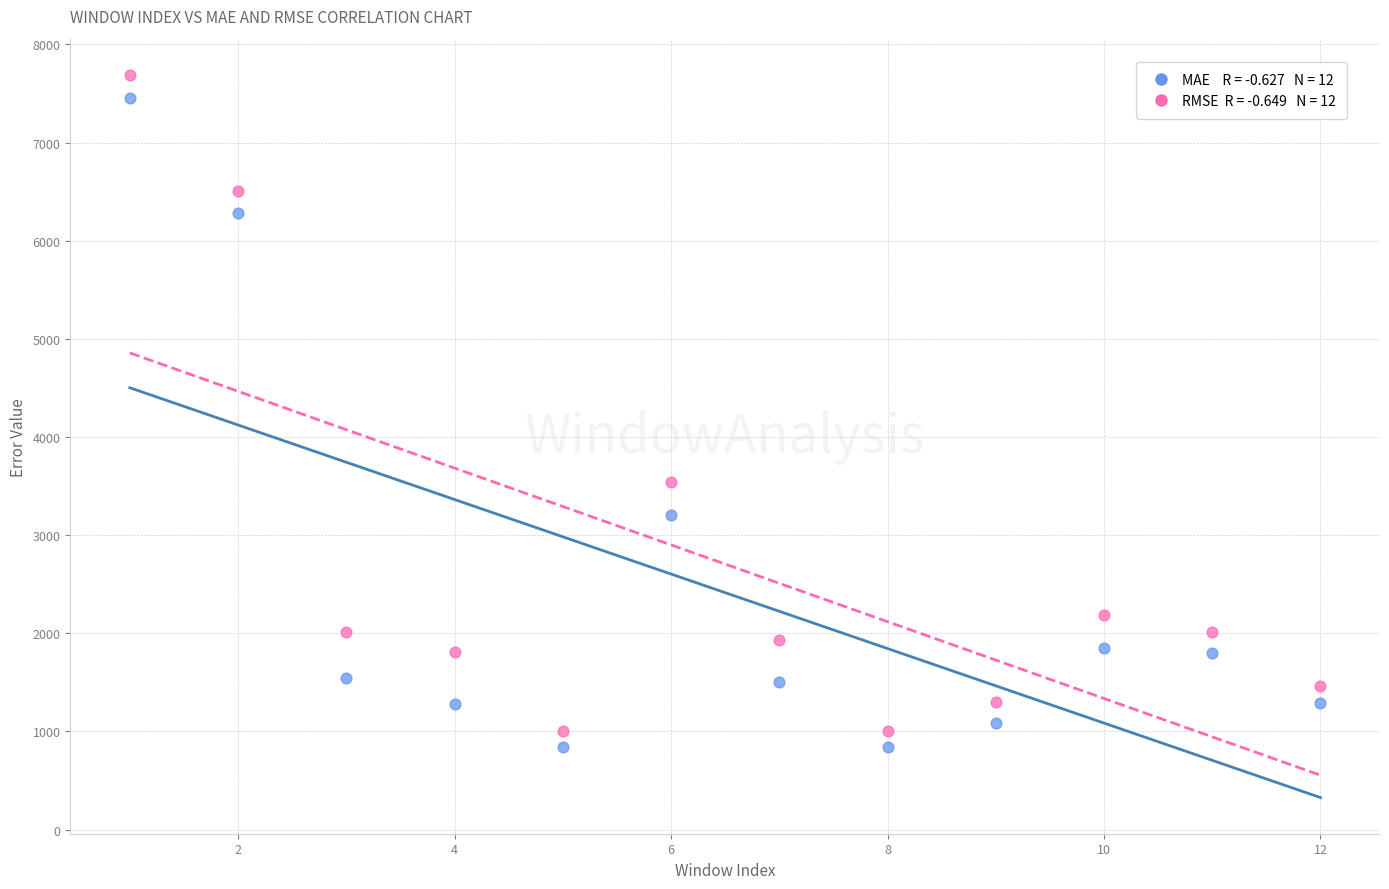

Across all data points, what is the range of X values (max minus min)?

11.0